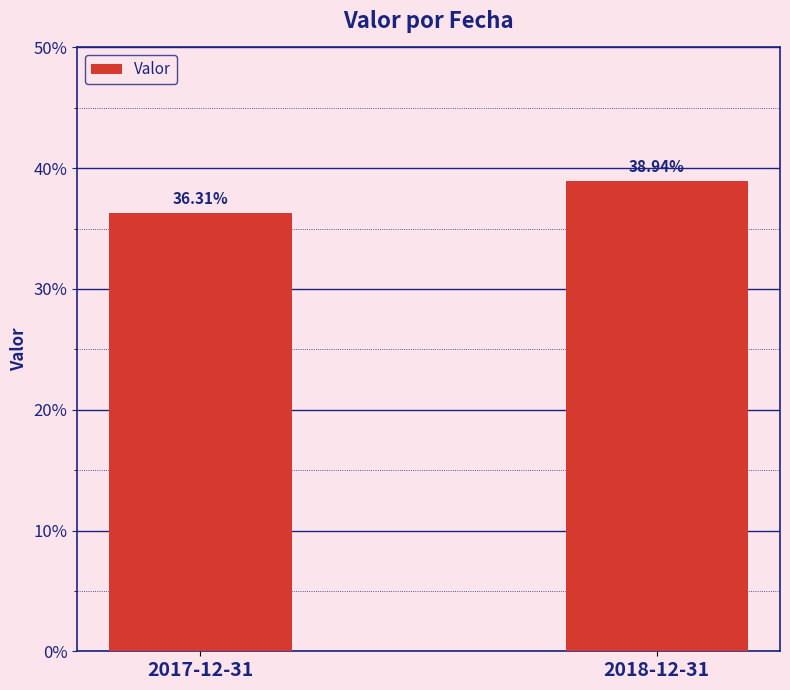

Count the values in the range 0 to 1.

2